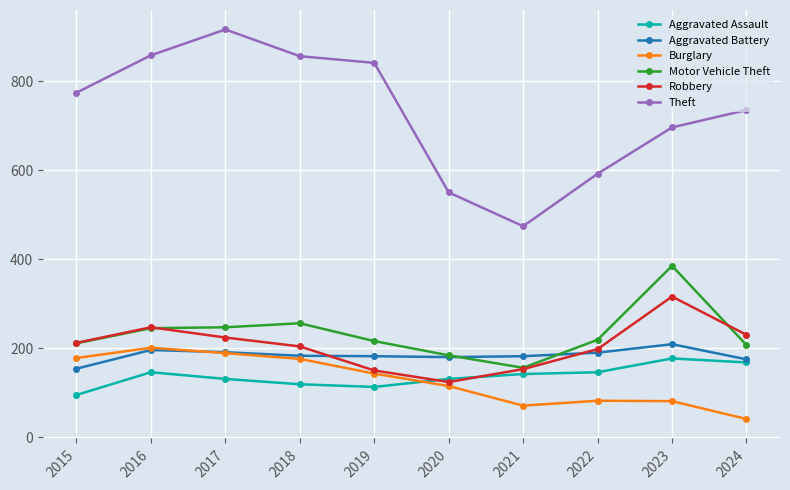

At which label does Burglary reach its minimum?

2024